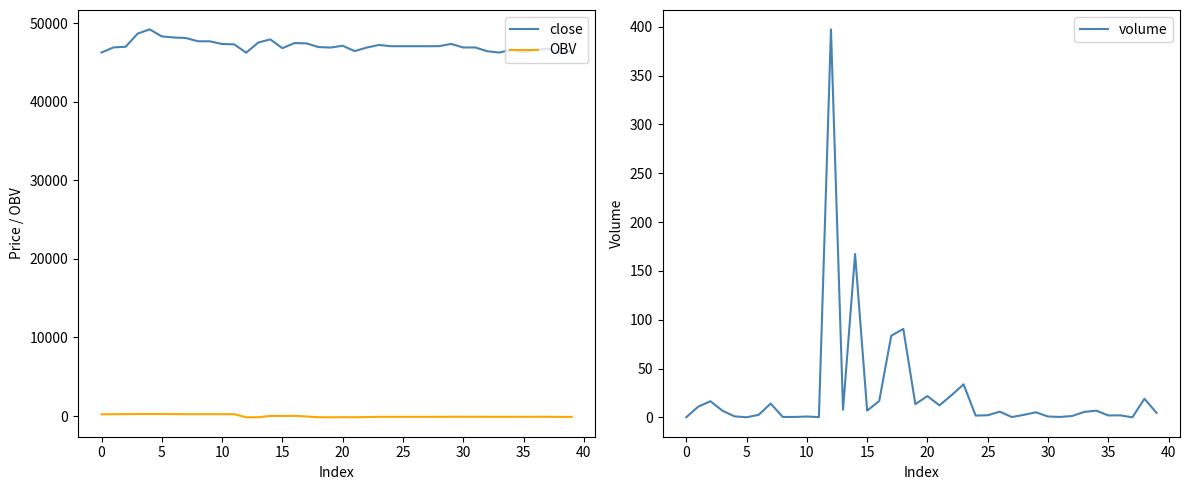

Which series has the largest total across all categories?

close